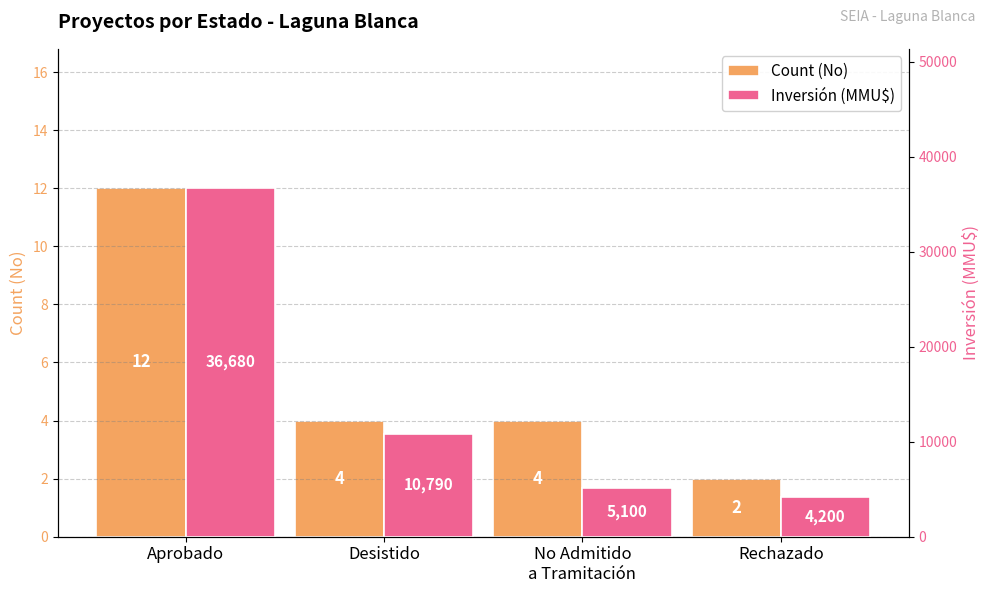

What is the total value across all series at Rechazado?

4202